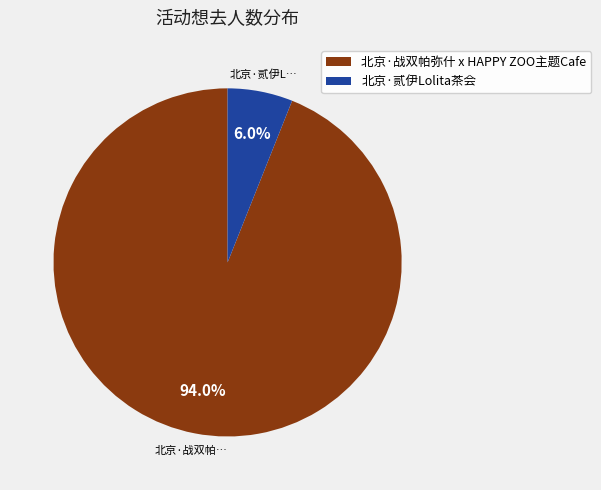

What percentage is the 北京·战双帕弥什 x HAPPY ZOO主题Cafe slice, to the nearest percent?

94%